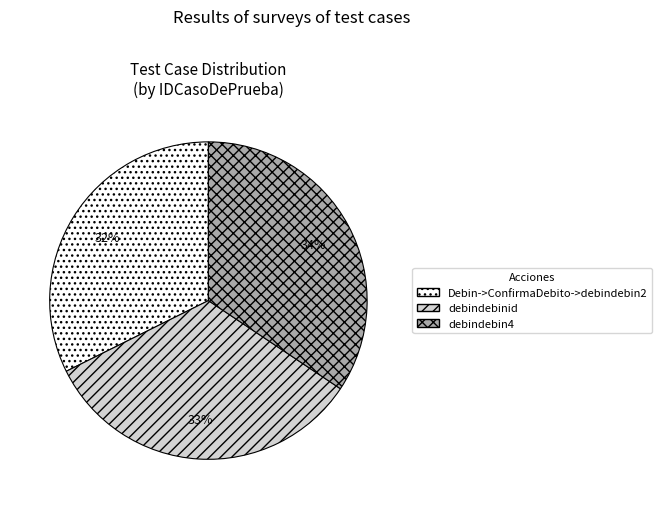

Rank the categories by value from highest to lowest.

debindebin4, debindebinid, Debin->ConfirmaDebito->debindebin2